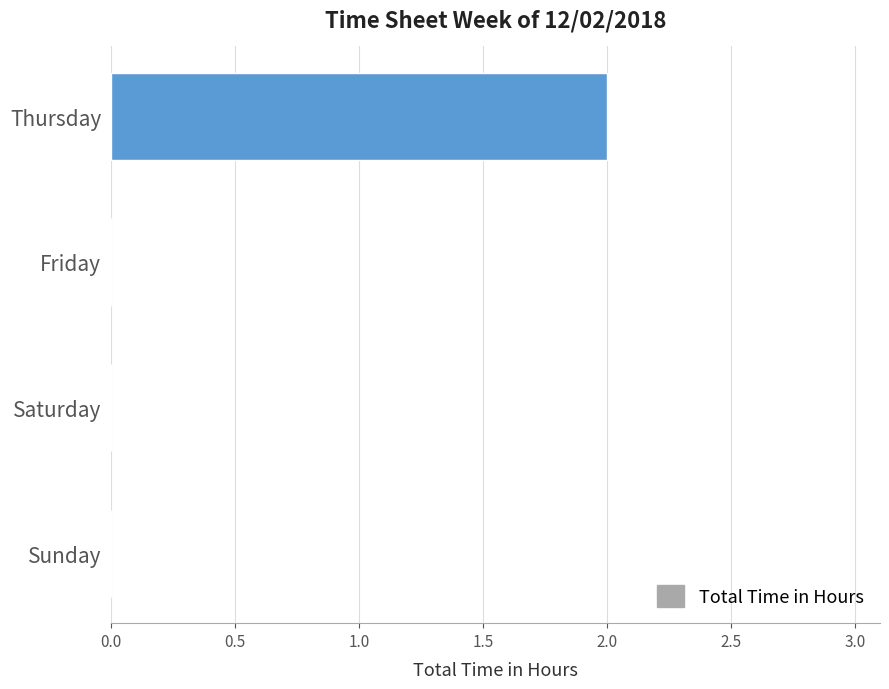

At which category does the chart reach its peak across all series?

Thursday